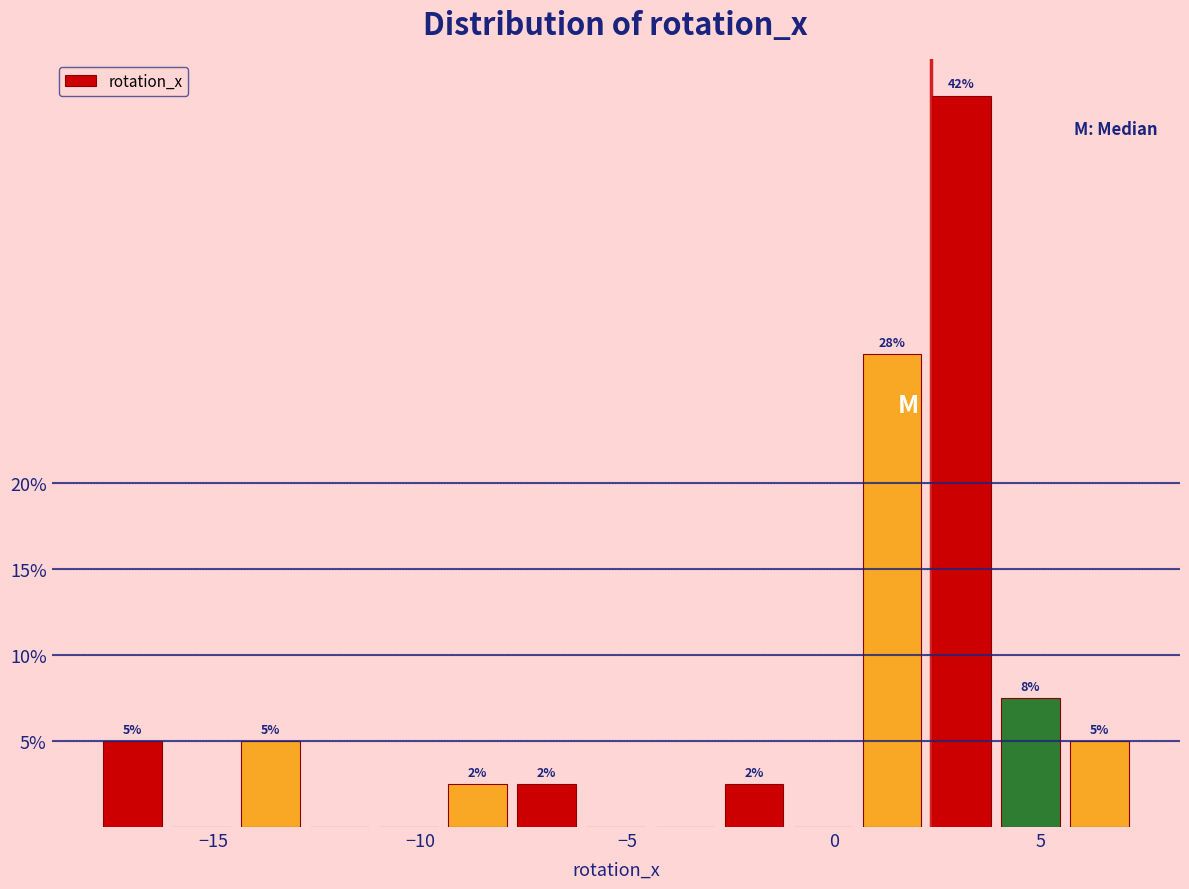

Read against the x-axis, roughly where is the centre of the tallest bar?

3.0